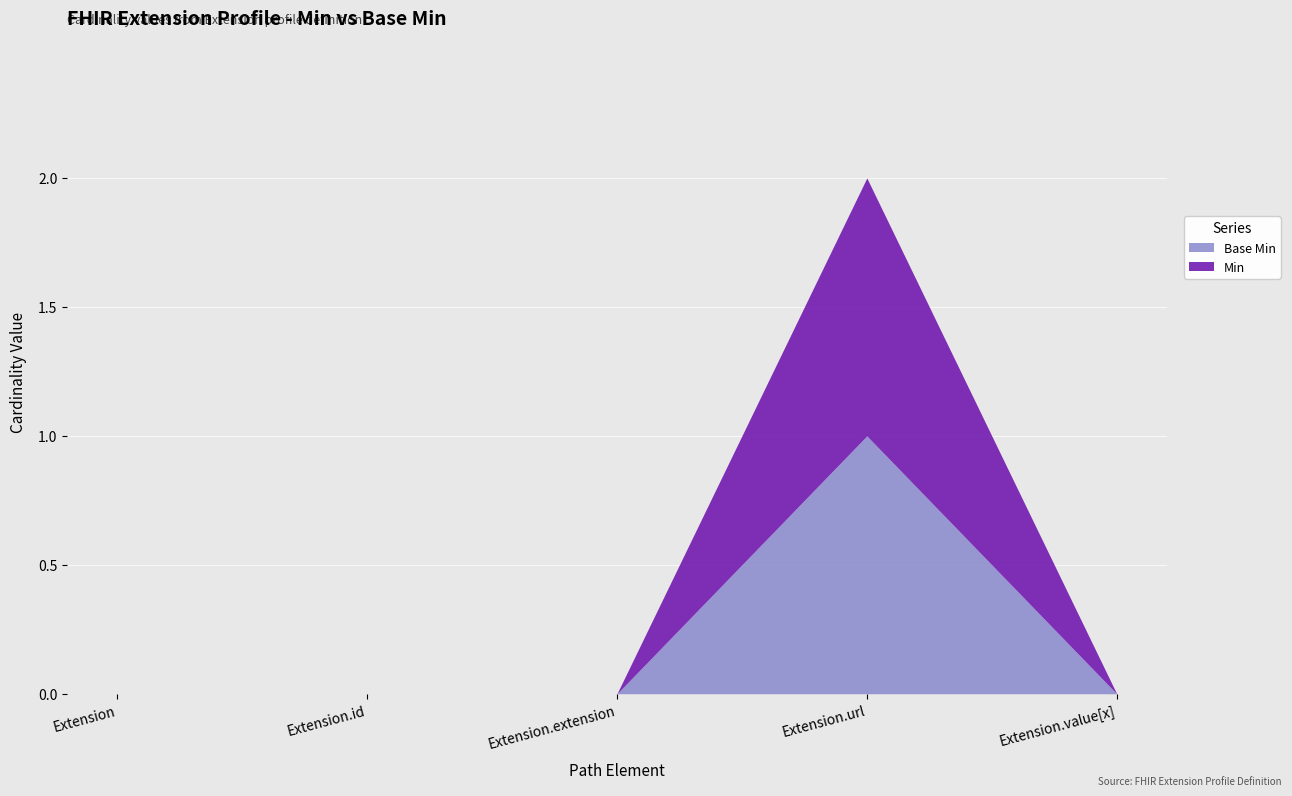

How many lines are shown in the chart?

2